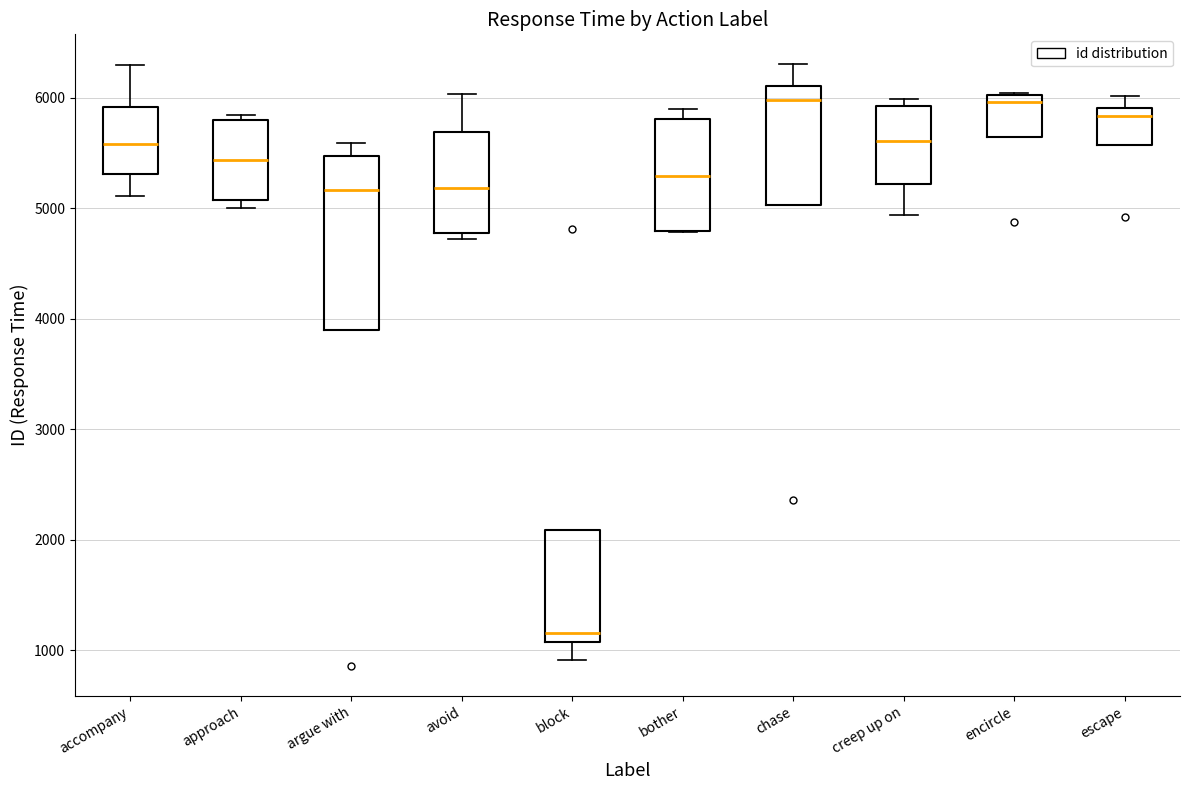

Which box's median line is the lowest?

block